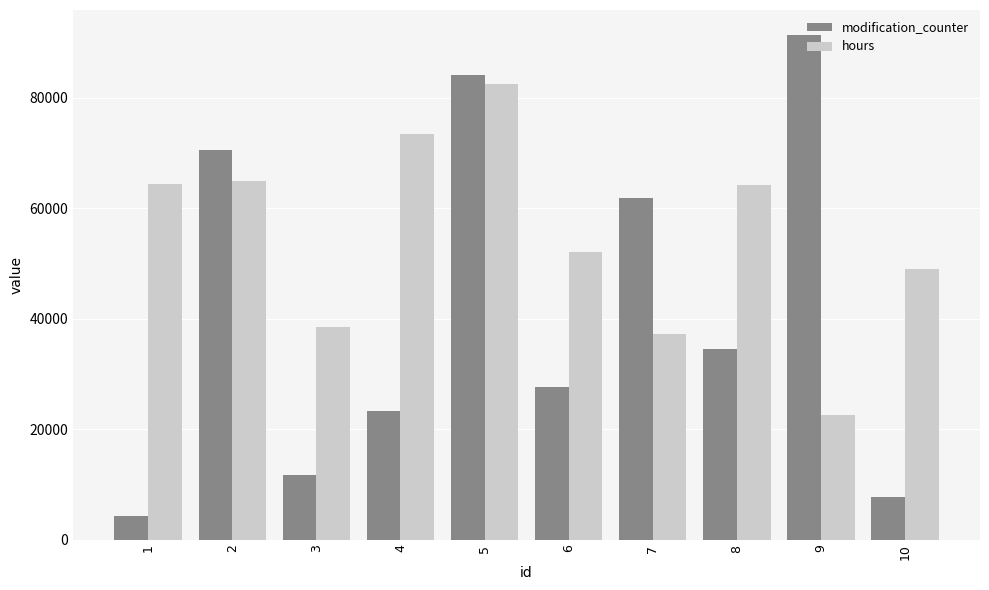

Which series has the largest total across all categories?

hours